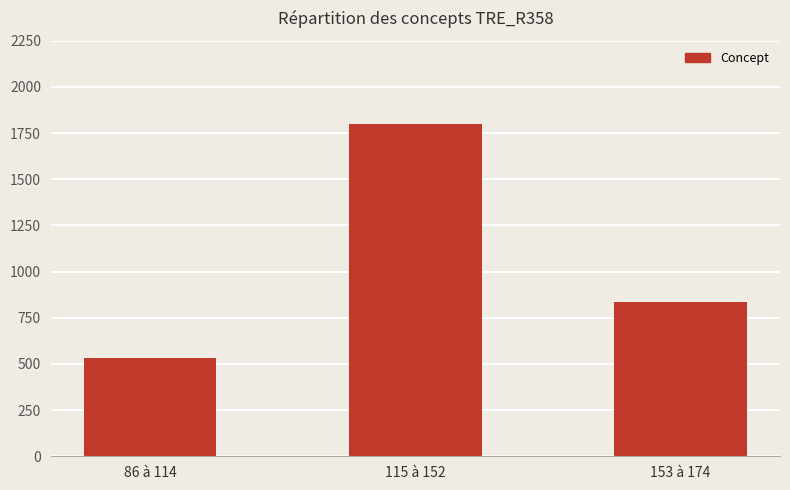

The chart shows a value of 249 at 86 à 114. True or false?

False